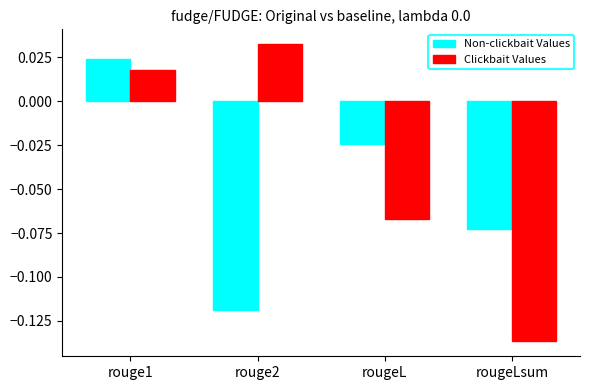

Which category has the lowest value in the Non-clickbait Values series?

rouge2